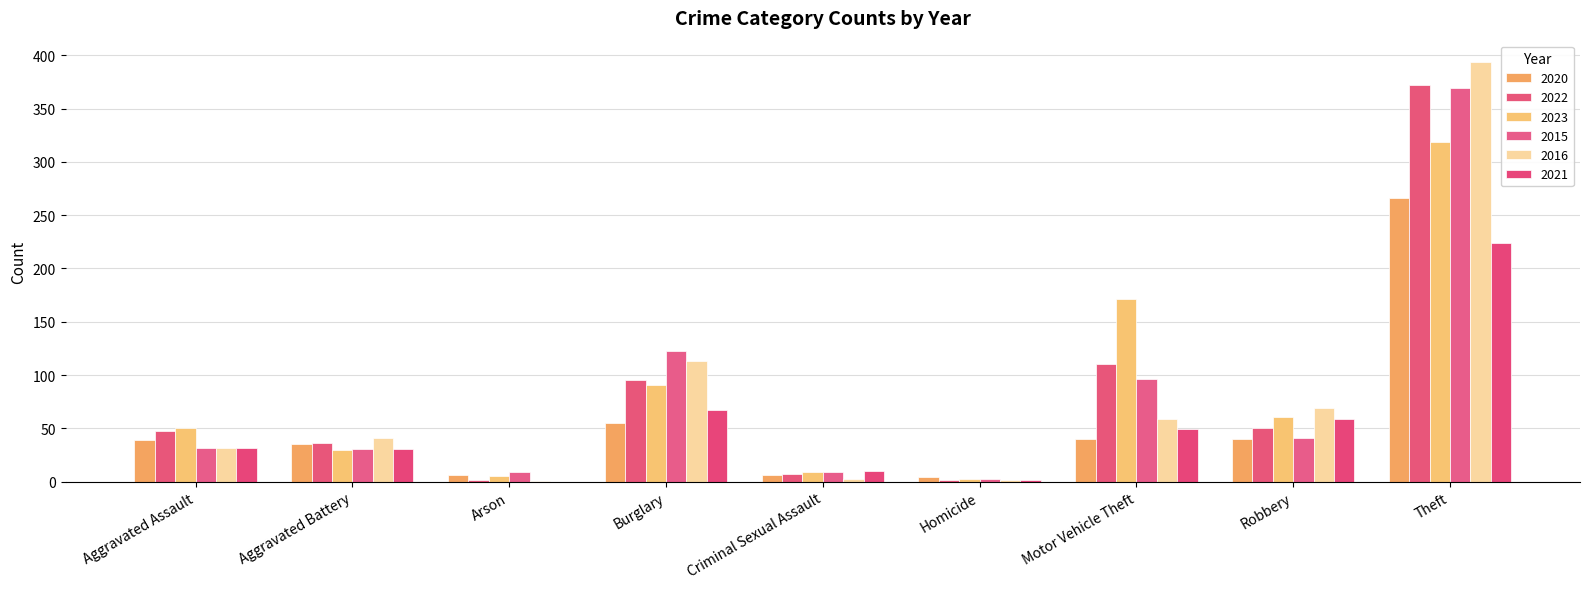

Reading right to left, list all the values displayed in this chart.

2020: Total=491	Theft=266	Robbery=40	Motor Vehicle Theft=40	Homicide=4	Criminal Sexual Assault=6	Burglary=55	Arson=6	Aggravated Battery=35	Aggravated Assault=39
2022: Total=722	Theft=372	Robbery=50	Motor Vehicle Theft=110	Homicide=2	Criminal Sexual Assault=7	Burglary=95	Arson=2	Aggravated Battery=36	Aggravated Assault=48
2023: Total=739	Theft=319	Robbery=61	Motor Vehicle Theft=171	Homicide=3	Criminal Sexual Assault=9	Burglary=91	Arson=5	Aggravated Battery=30	Aggravated Assault=50
2015: Total=713	Theft=369	Robbery=41	Motor Vehicle Theft=96	Homicide=3	Criminal Sexual Assault=9	Burglary=123	Arson=9	Aggravated Battery=31	Aggravated Assault=32
2016: Total=714	Theft=394	Robbery=69	Motor Vehicle Theft=59	Homicide=2	Criminal Sexual Assault=3	Burglary=113	Arson=1	Aggravated Battery=41	Aggravated Assault=32
2021: Total=474	Theft=224	Robbery=59	Motor Vehicle Theft=49	Homicide=2	Criminal Sexual Assault=10	Burglary=67	Arson=0	Aggravated Battery=31	Aggravated Assault=32